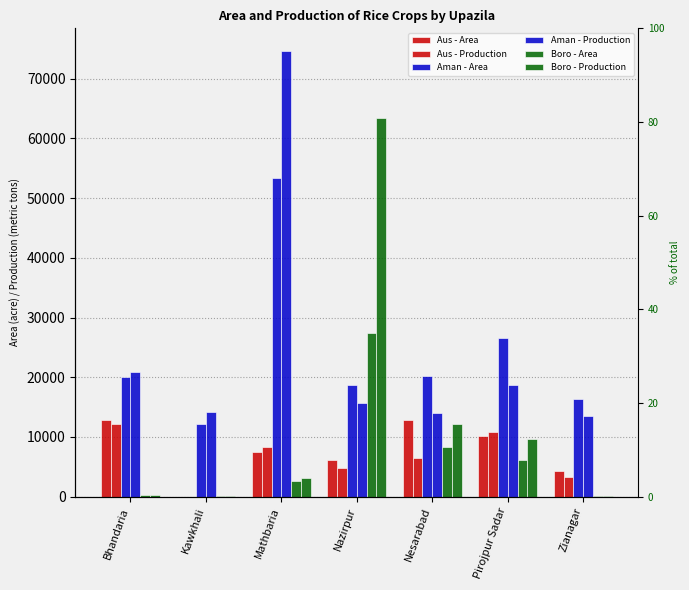

What are all the series names shown in the legend?

Aus - Area, Aus - Production, Aman - Area, Aman - Production, Boro - Area, Boro - Production